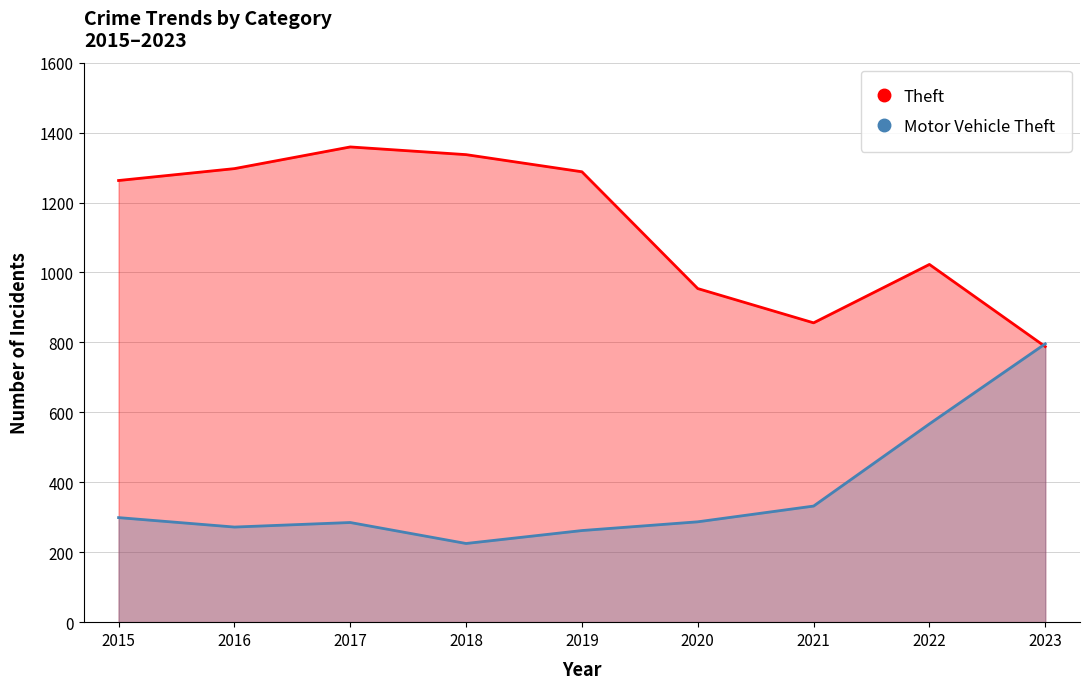

Reading right to left, extract all data points from this chart.

Theft: 2023=788	2022=1023	2021=856	2020=954	2019=1288	2018=1337	2017=1359	2016=1297	2015=1263
Motor Vehicle Theft: 2023=796	2022=567	2021=332	2020=287	2019=262	2018=225	2017=285	2016=272	2015=299